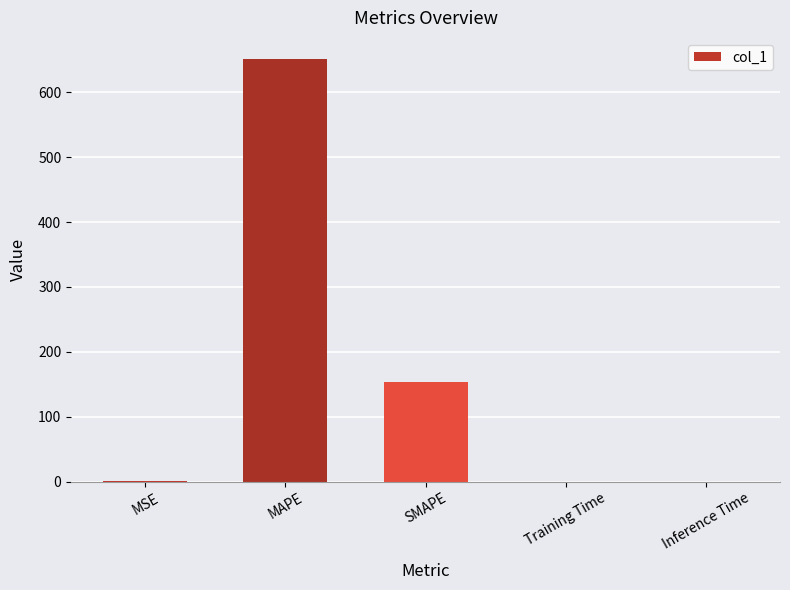

Approximately how many times larger is the value at MAPE compared to SMAPE?

4.3